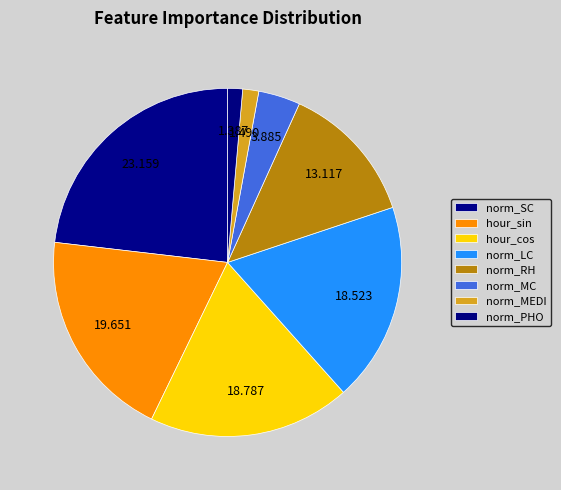

To the nearest percent, what is the difference between the largest and smallest slice percentages?

22%